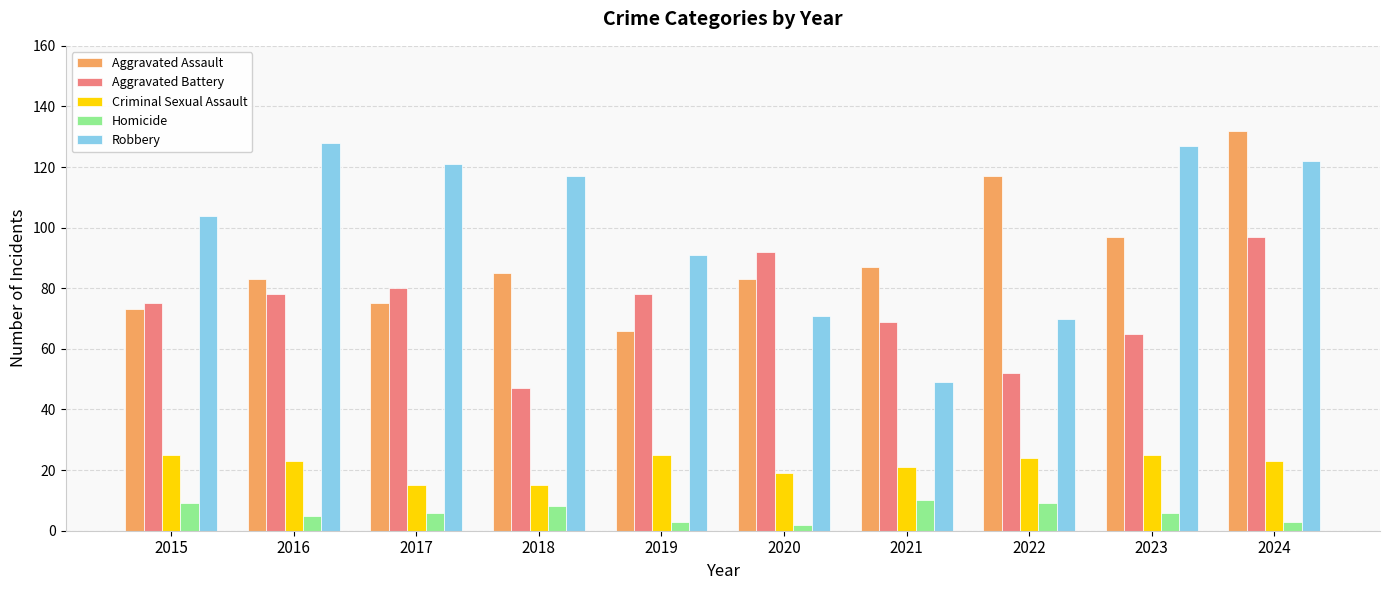

Between 2016 and 2022, which series saw the biggest shift?

Robbery